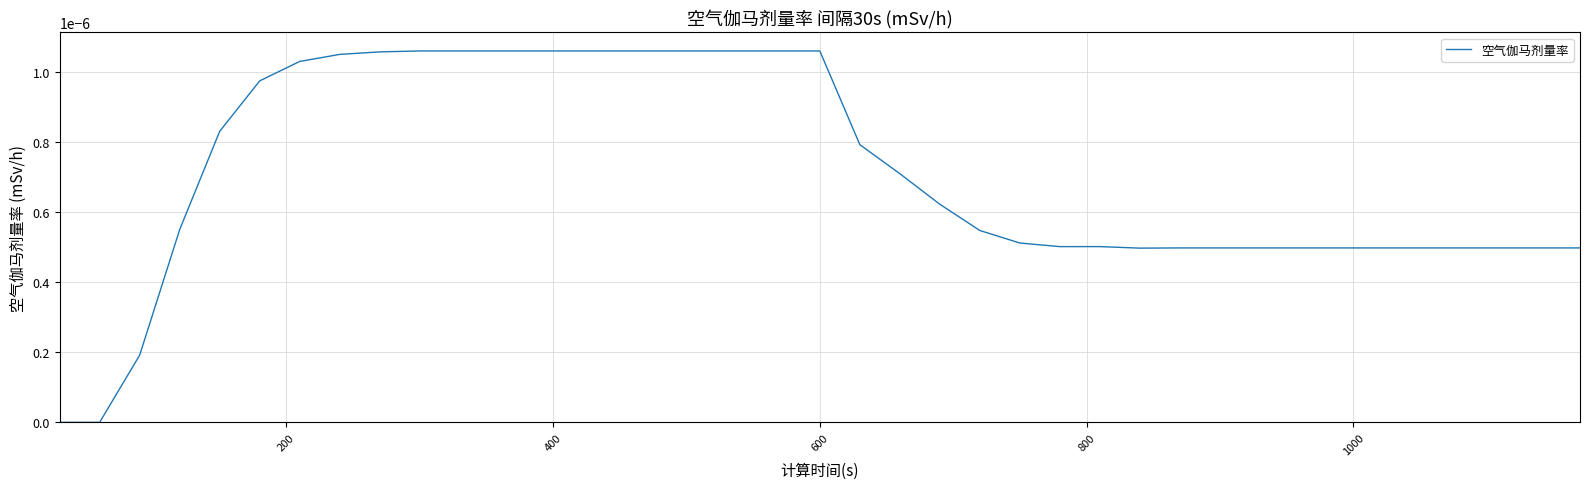

Count the values in the range 0 to 1.

39